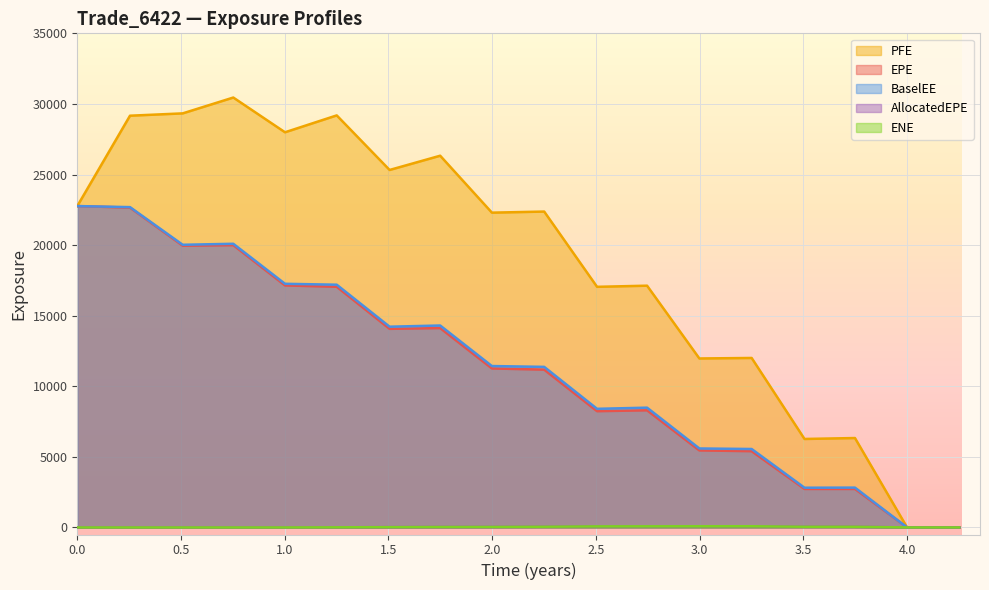

Rank the series by their maximum value, from lowest to highest.

ENE, AllocatedEPE, EPE, BaselEE, PFE